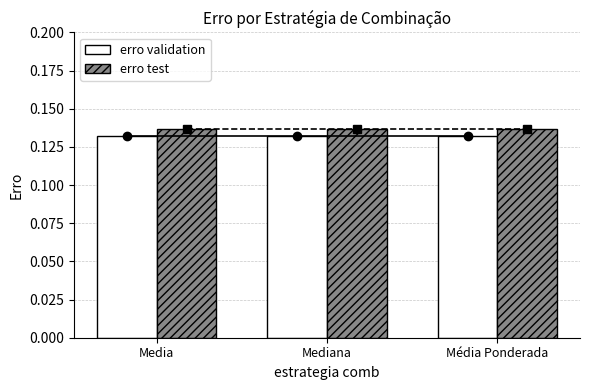

The erro test series shows 0.2 at Média Ponderada. True or false?

False